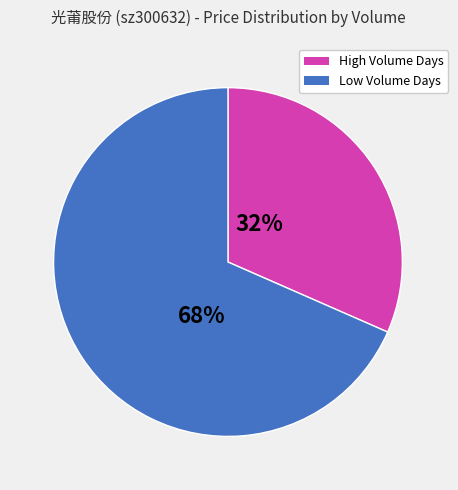

What percentage is the Low Volume Days slice, to the nearest percent?

68%